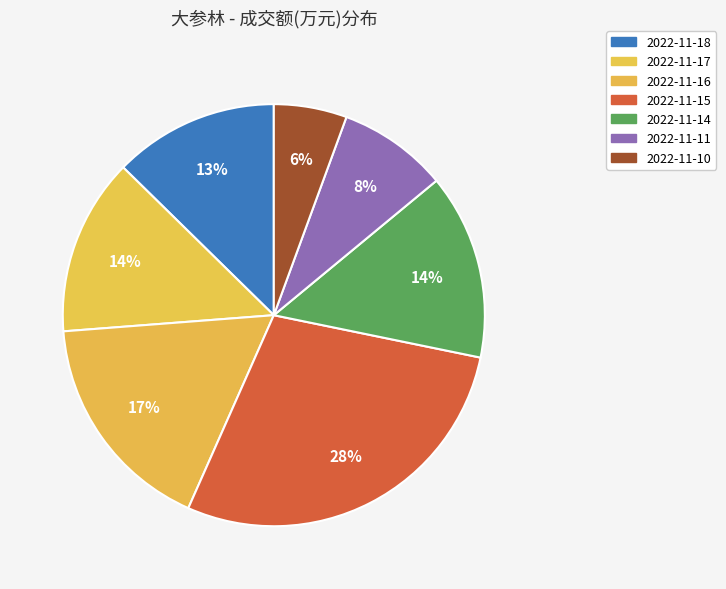

How many segments does this pie chart have?

7